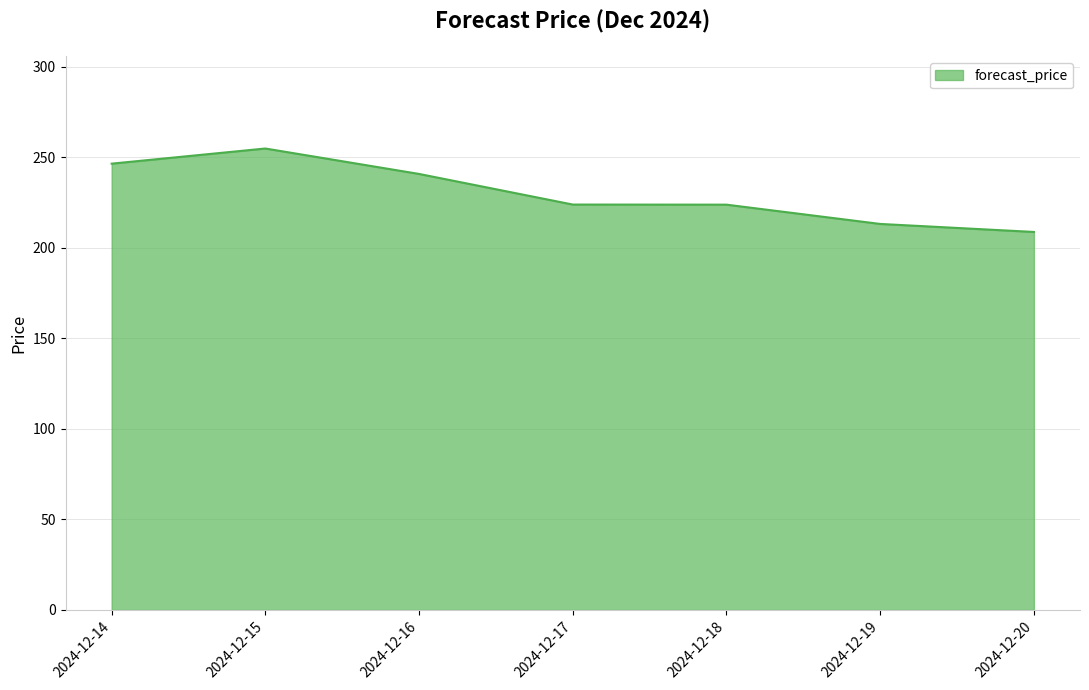

Count the number of values greater than 223.

5